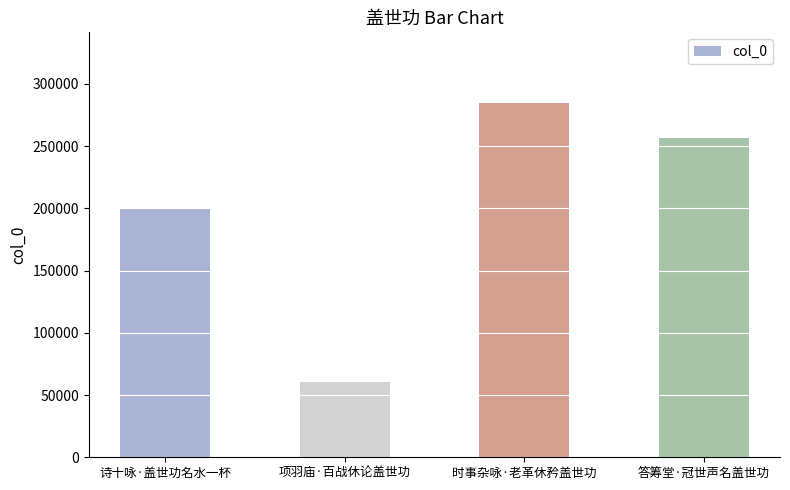

What is the ratio of the value at 诗十咏·盖世功名水一杯 to the value at 答筹堂·冠世声名盖世功?

0.8